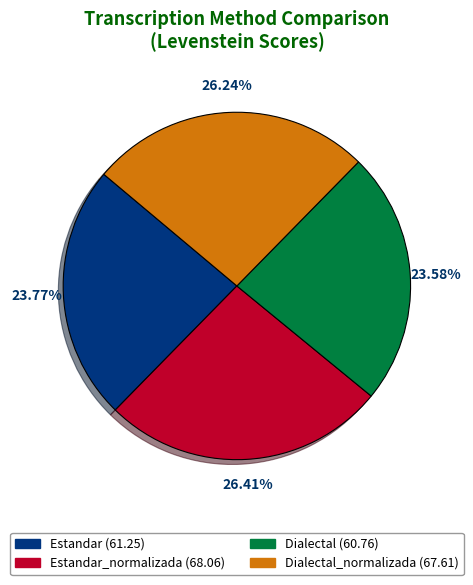

Does any single category account for the majority?

No